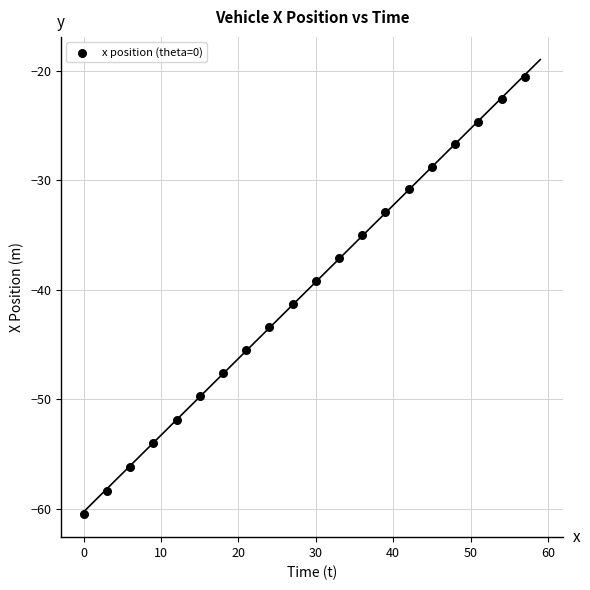

What Y value in the scatter plot is closest to -40?

-39.2